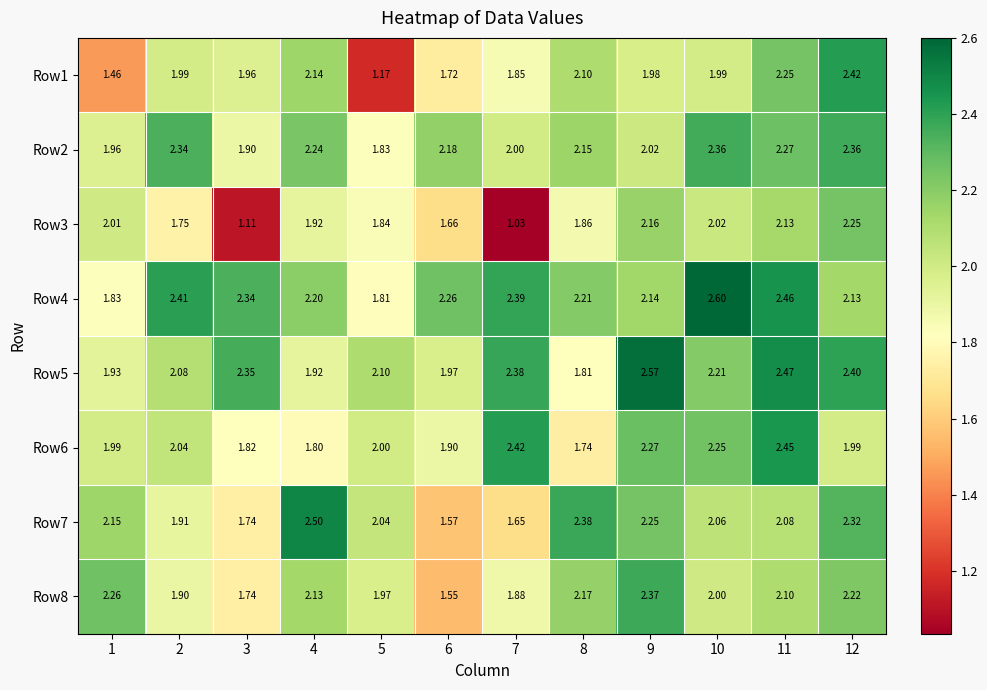

At 8, list the series in order from smallest to largest.

Row6, Row5, Row3, Row1, Row2, Row8, Row4, Row7